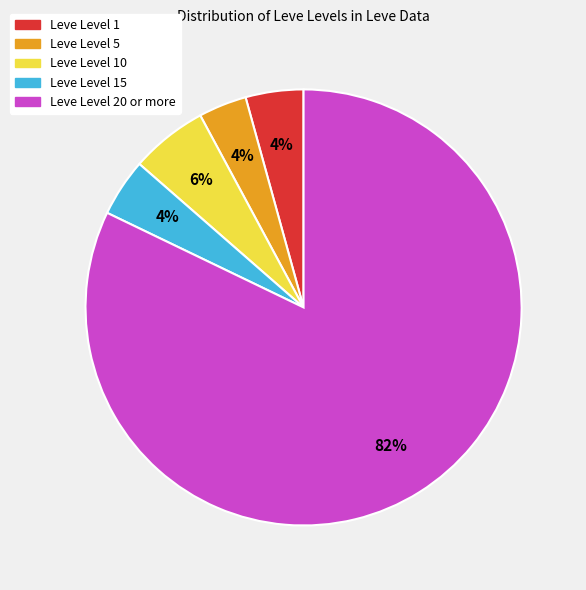

To the nearest percent, what is the average slice percentage?

20%